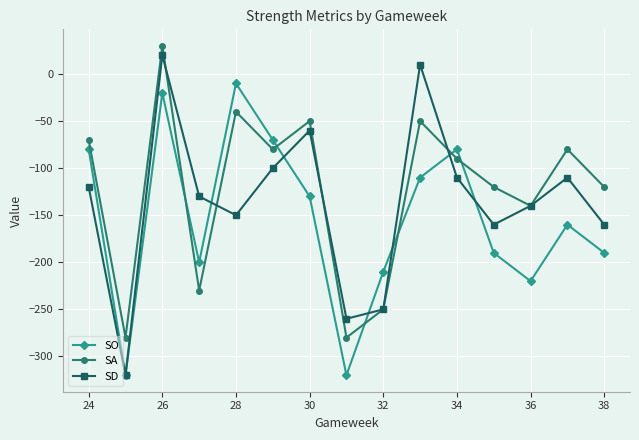

How many interior local peaks does the SA series have?

5